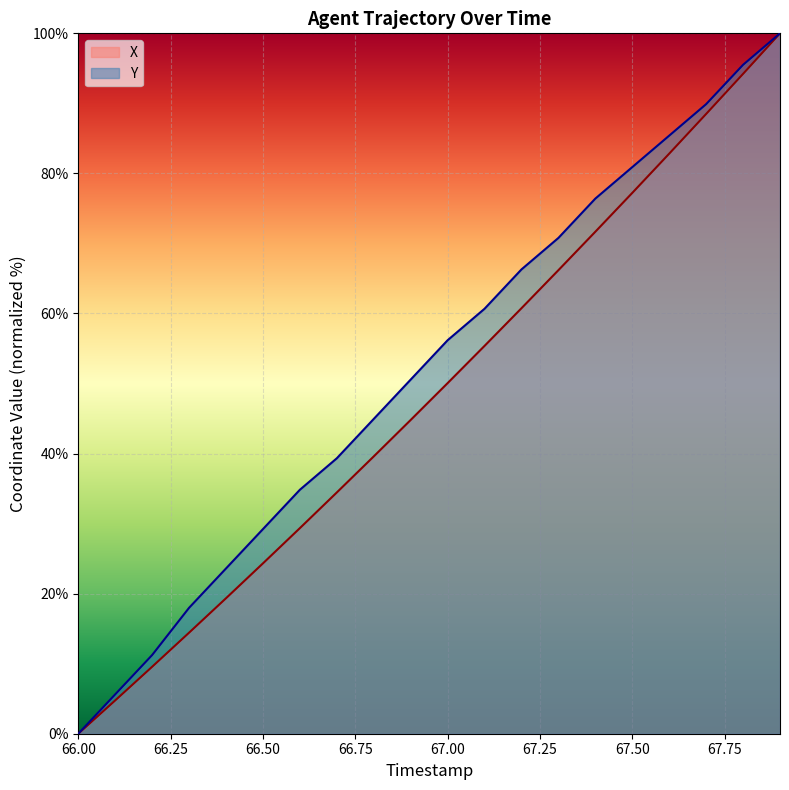

What is the sum of the X values at 67.1 and 67.2?

116.1